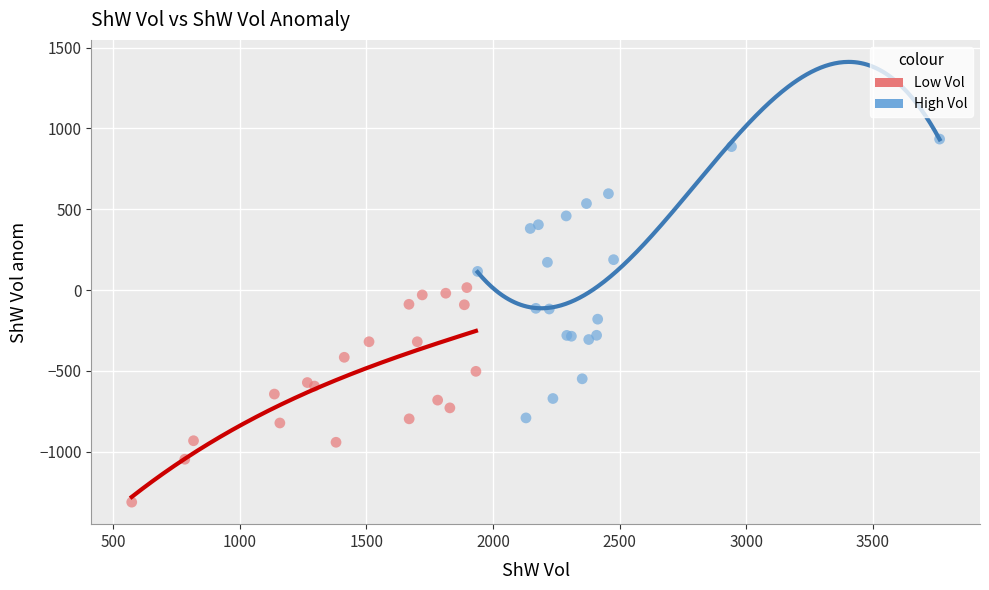

What are all the series names shown in the legend?

Low Vol, High Vol